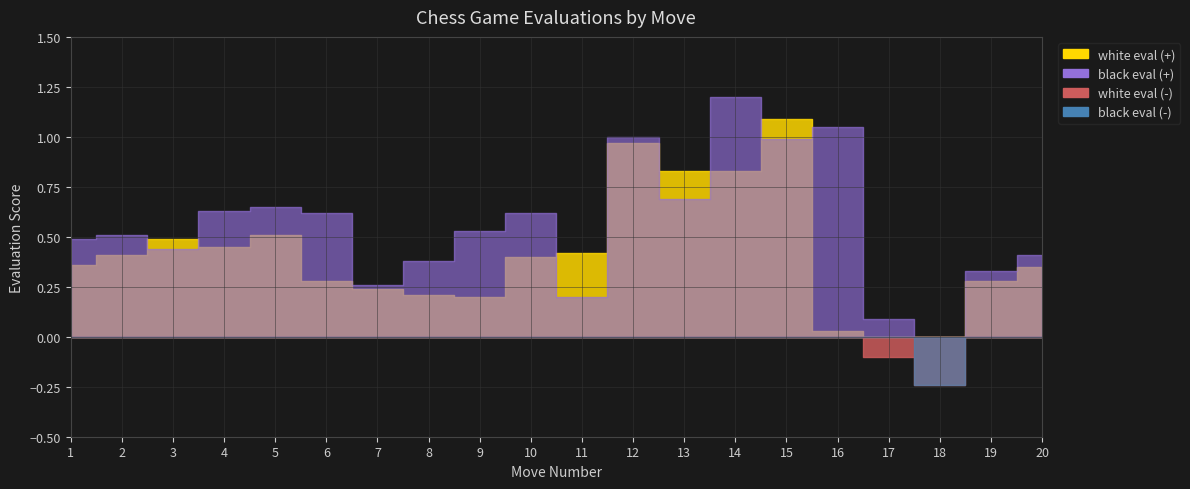

How many categories are shown in the chart?

20